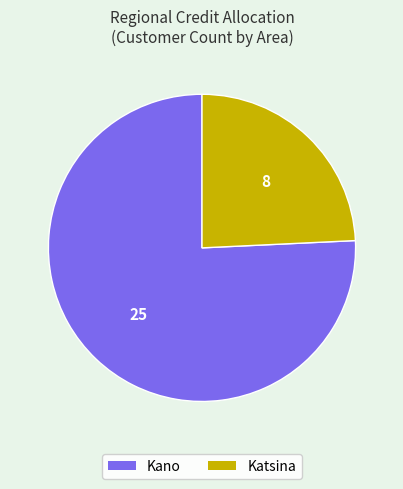

Rank the categories by value from lowest to highest.

Katsina, Kano